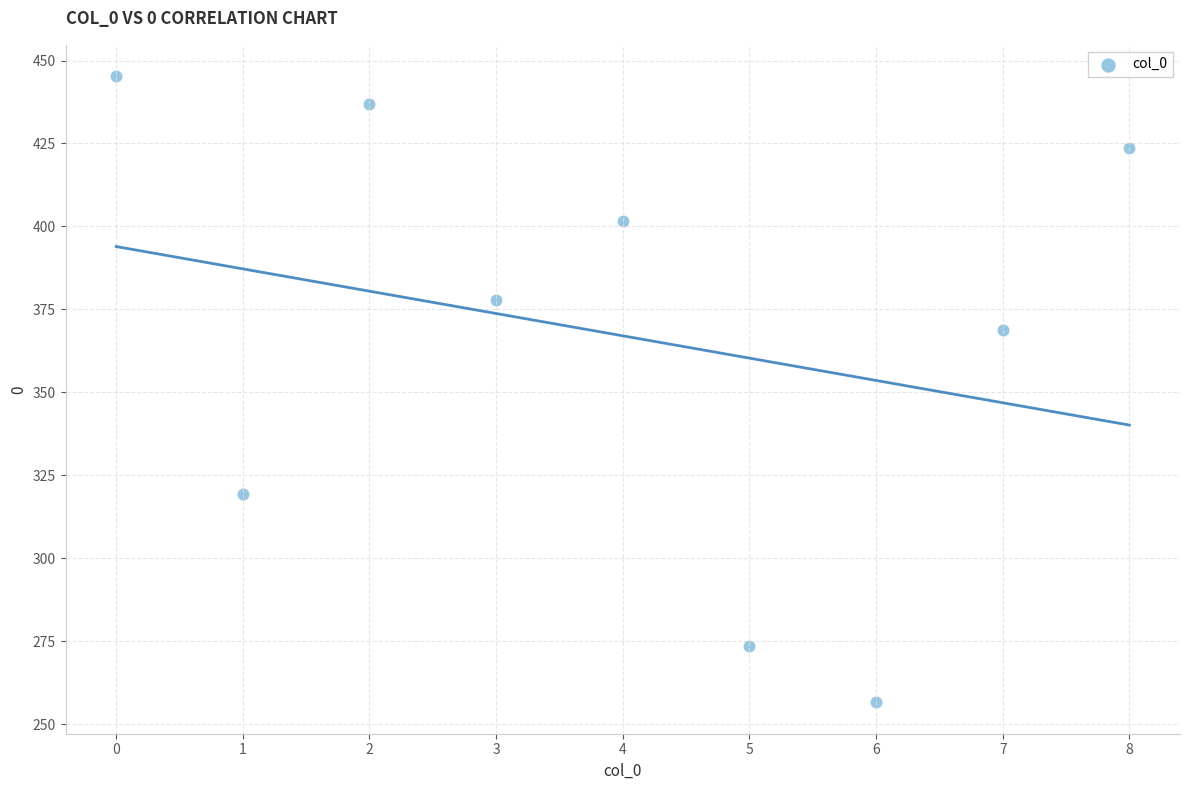

What is the range of Y values (max minus min)?

188.8